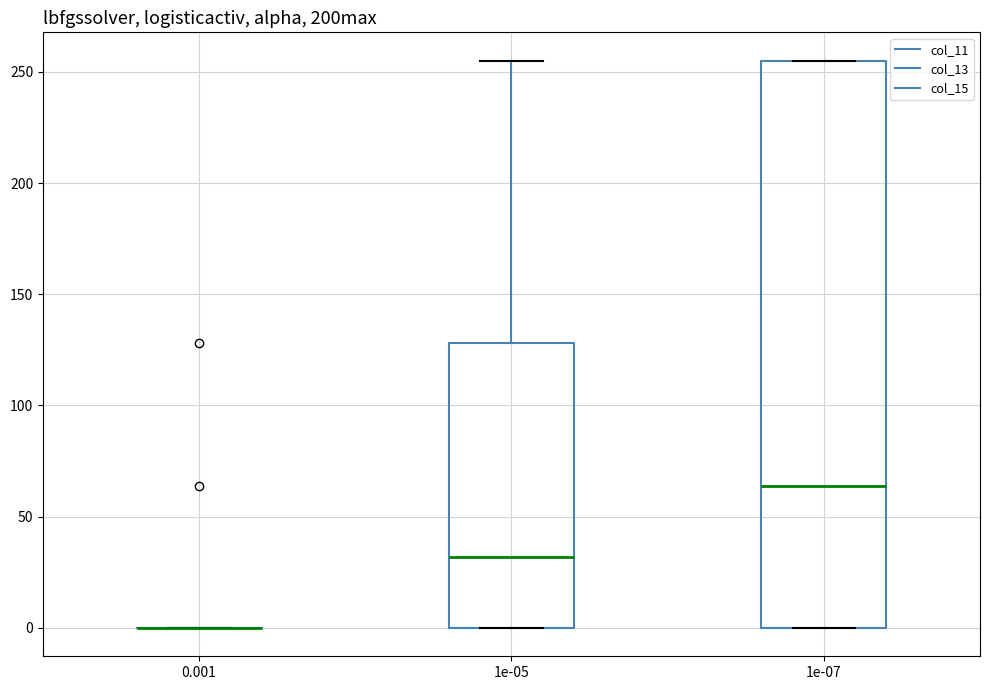

Which box is the tallest, from its lower edge to its upper edge?

1e-07